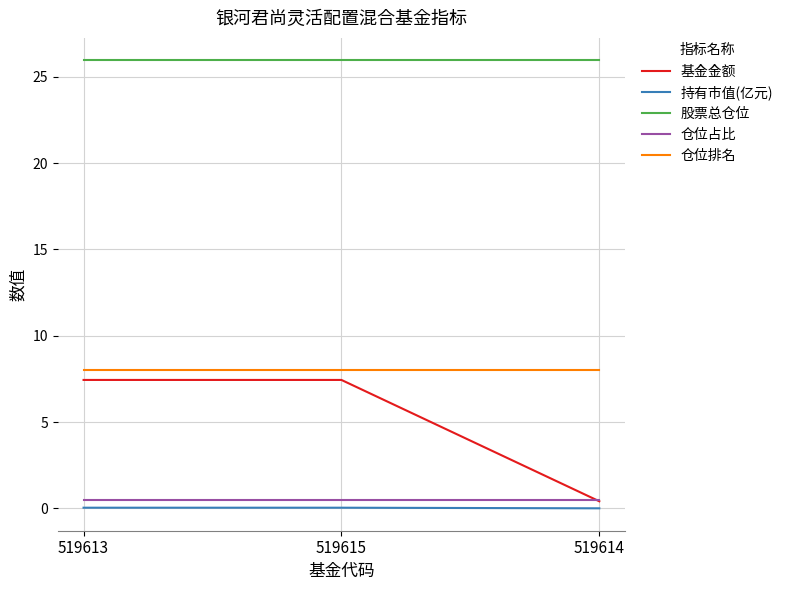

Which series has the largest range (max minus min)?

基金金额